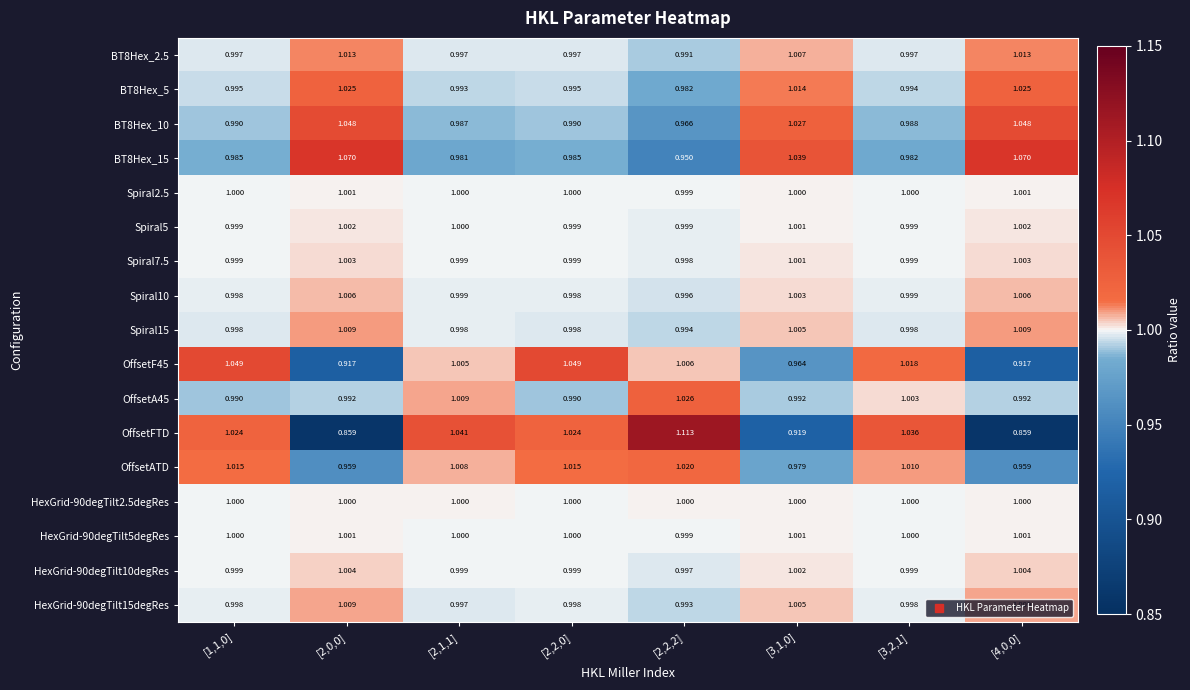

Is the value of OffsetATD at [3,1,0] greater than the value of HexGrid-90degTilt2.5degRes at [3,2,1]?

No